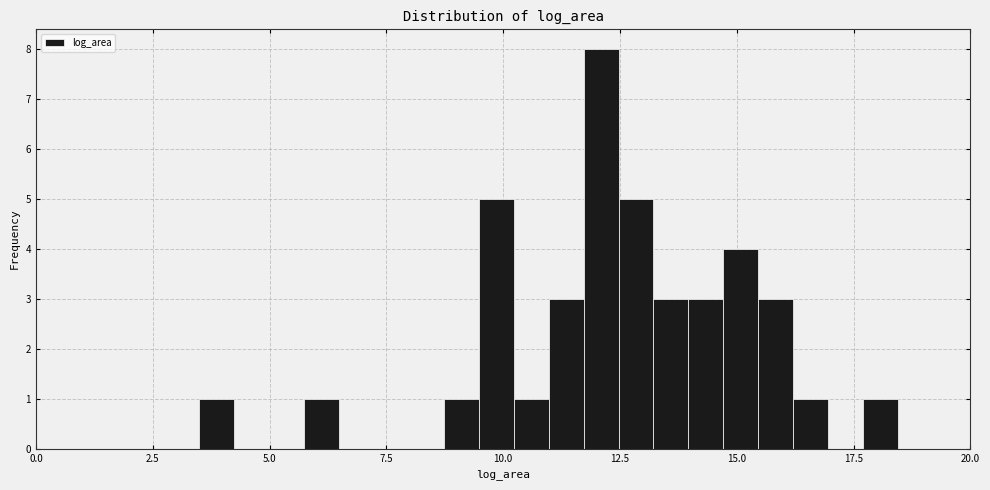

Around what value on the x-axis is the tallest bar? Give the approximate position of its centre, as read against the axis.

12.0